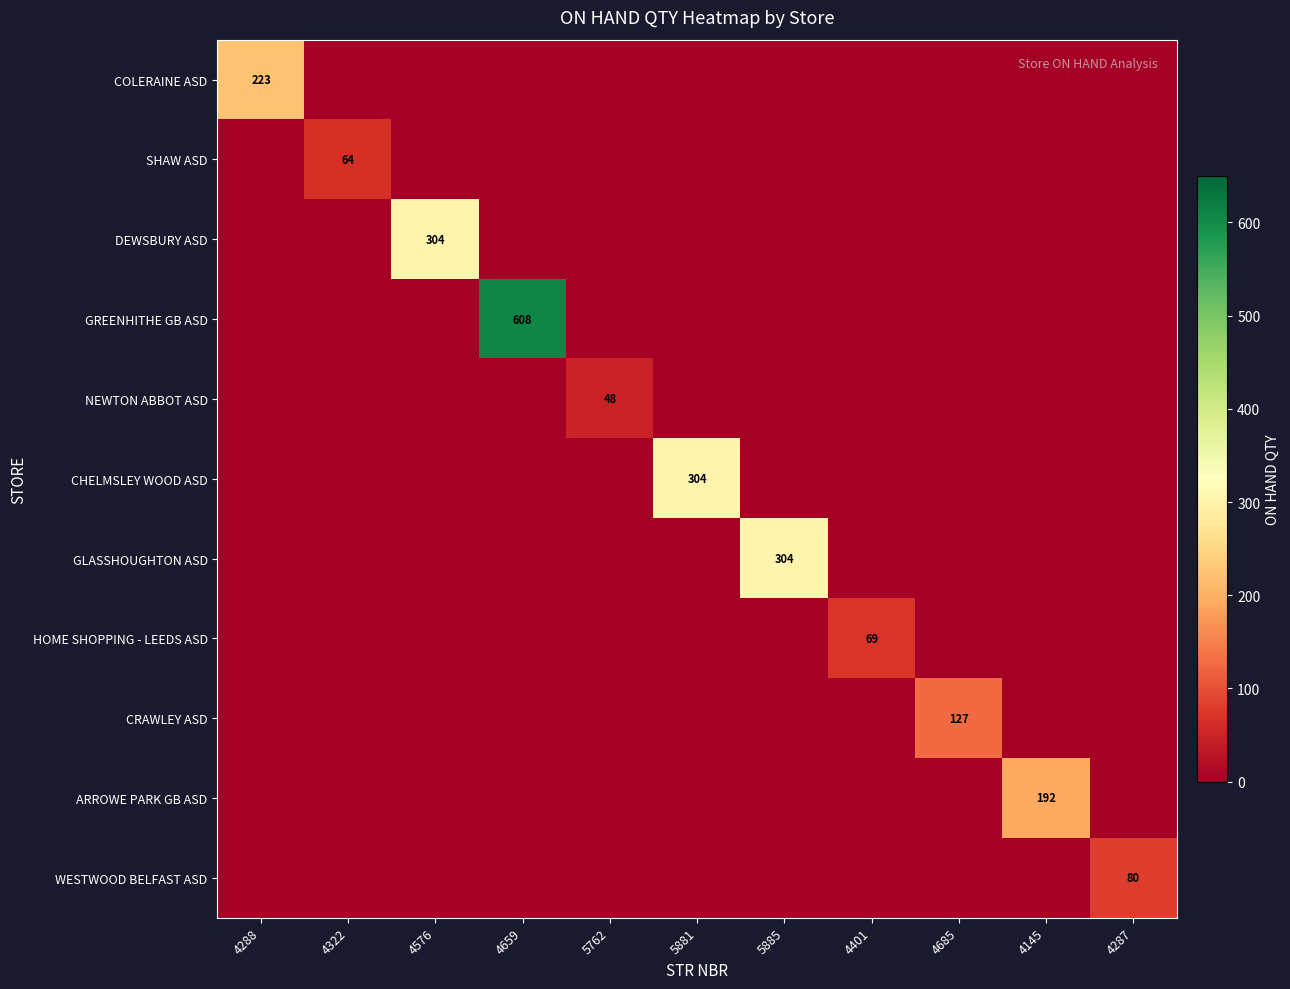

Rank the categories by HOME SHOPPING - LEEDS ASD value from highest to lowest.

4401, 4288, 4322, 4576, 4659, 5762, 5881, 5885, 4685, 4145, 4287